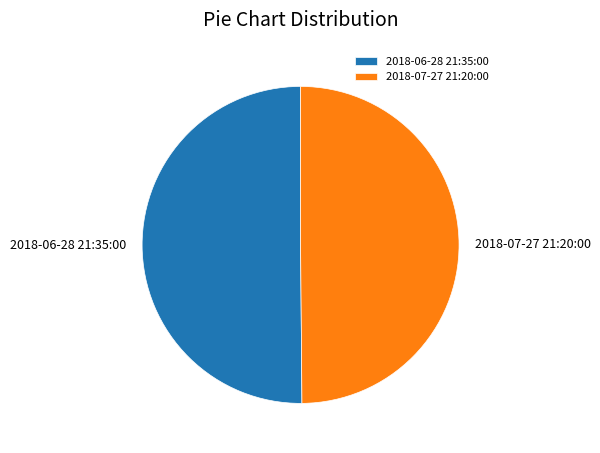

The 2018-07-27 21:20:00 slice represents 63% of the pie. True or false?

False